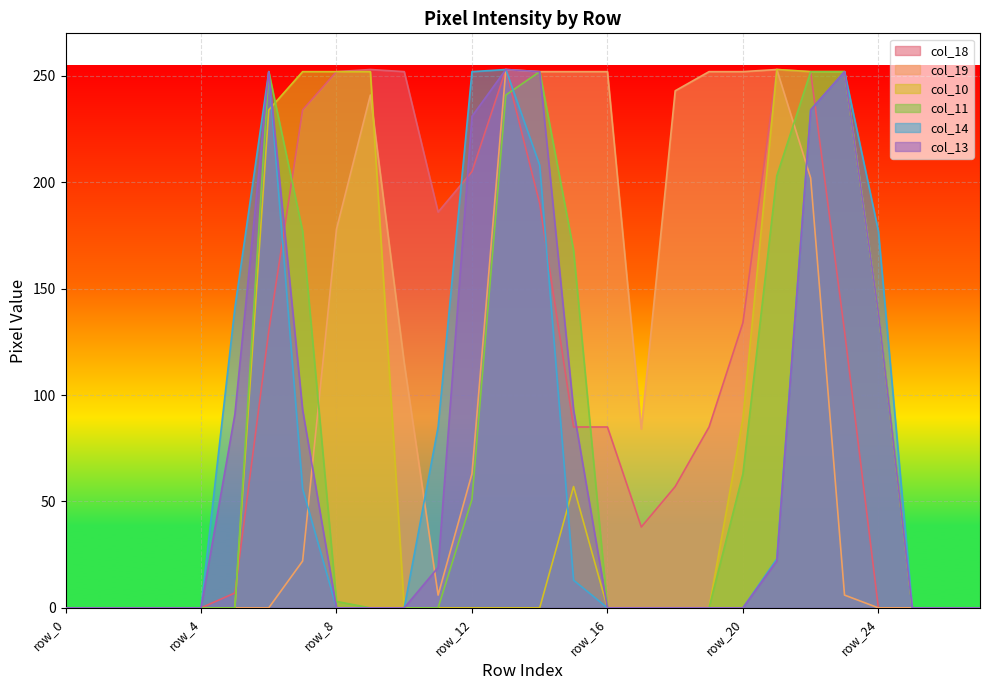

Reading left to right, transcribe all the data shown in this chart.

col_18: row_0=0	row_1=0	row_2=0	row_3=0	row_4=0	row_5=7	row_6=130	row_7=234	row_8=252	row_9=253	row_10=252	row_11=186	row_12=205	row_13=253	row_14=190	row_15=85	row_16=85	row_17=38	row_18=57	row_19=85	row_20=134	row_21=253	row_22=252	row_23=130	row_24=0	row_25=0	row_26=0	row_27=0
col_19: row_0=0	row_1=0	row_2=0	row_3=0	row_4=0	row_5=0	row_6=0	row_7=22	row_8=178	row_9=241	row_10=115	row_11=6	row_12=63	row_13=253	row_14=252	row_15=252	row_16=252	row_17=84	row_18=243	row_19=252	row_20=252	row_21=253	row_22=202	row_23=6	row_24=0	row_25=0	row_26=0	row_27=0
col_10: row_0=0	row_1=0	row_2=0	row_3=0	row_4=0	row_5=0	row_6=234	row_7=252	row_8=252	row_9=252	row_10=0	row_11=0	row_12=0	row_13=0	row_14=0	row_15=57	row_16=0	row_17=0	row_18=0	row_19=0	row_20=89	row_21=253	row_22=252	row_23=252	row_24=139	row_25=0	row_26=0	row_27=0
col_11: row_0=0	row_1=0	row_2=0	row_3=0	row_4=0	row_5=0	row_6=252	row_7=177	row_8=3	row_9=0	row_10=0	row_11=0	row_12=51	row_13=241	row_14=252	row_15=168	row_16=0	row_17=0	row_18=0	row_19=0	row_20=63	row_21=203	row_22=252	row_23=252	row_24=139	row_25=0	row_26=0	row_27=0
col_14: row_0=0	row_1=0	row_2=0	row_3=0	row_4=0	row_5=141	row_6=252	row_7=56	row_8=0	row_9=0	row_10=0	row_11=85	row_12=252	row_13=253	row_14=208	row_15=13	row_16=0	row_17=0	row_18=0	row_19=0	row_20=0	row_21=23	row_22=234	row_23=252	row_24=177	row_25=0	row_26=0	row_27=0
col_13: row_0=0	row_1=0	row_2=0	row_3=0	row_4=0	row_5=91	row_6=252	row_7=93	row_8=0	row_9=0	row_10=0	row_11=19	row_12=231	row_13=253	row_14=252	row_15=93	row_16=0	row_17=0	row_18=0	row_19=0	row_20=0	row_21=22	row_22=234	row_23=252	row_24=139	row_25=0	row_26=0	row_27=0